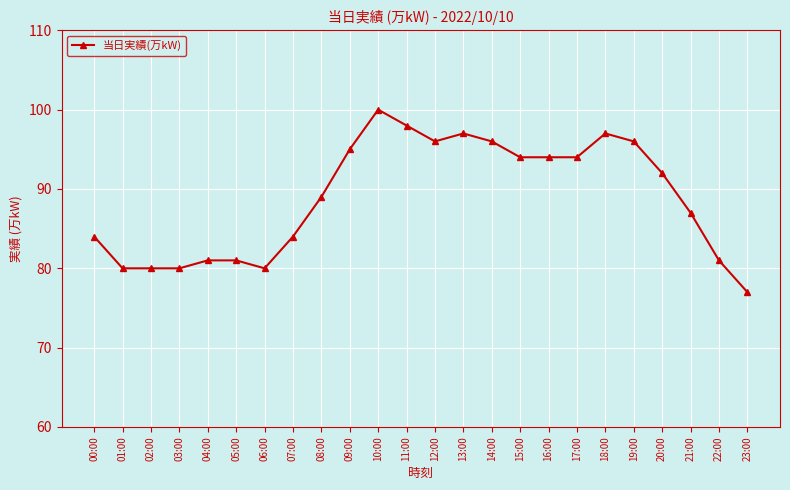

True or false: the data has more than 0 interior local peaks.

True